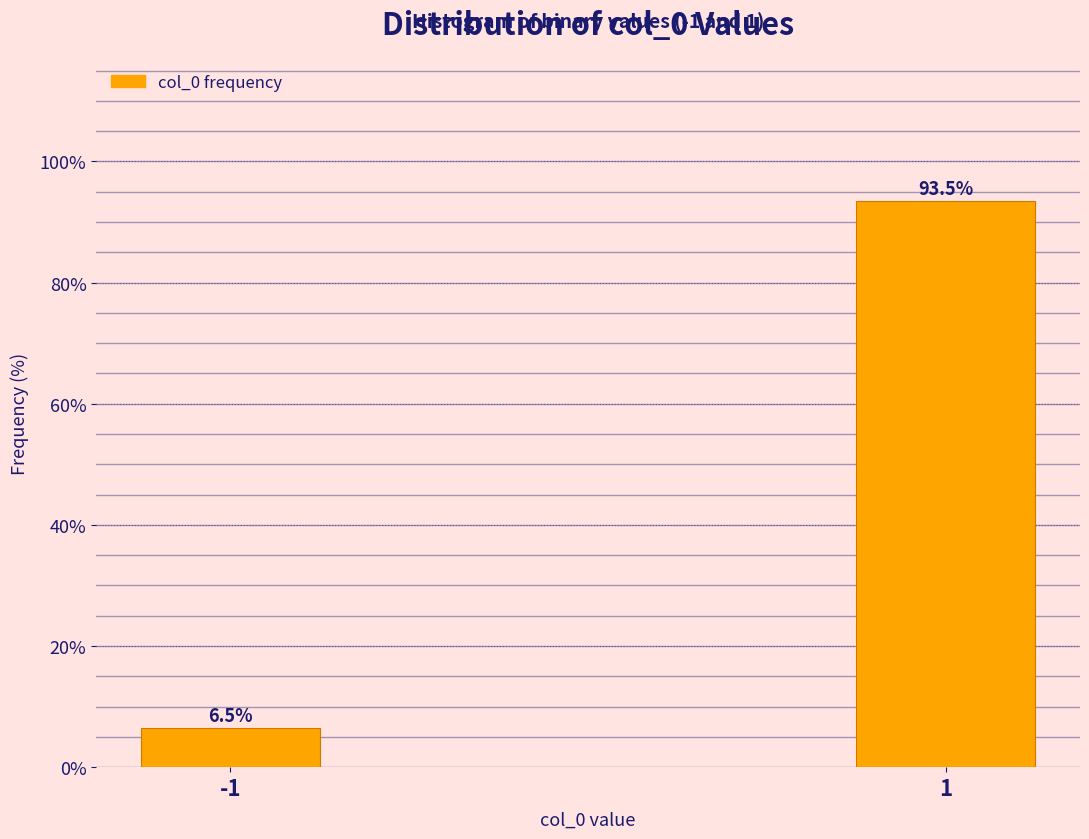

Reading left to right, extract all data points from this chart.

-1=6.5	1=93.5